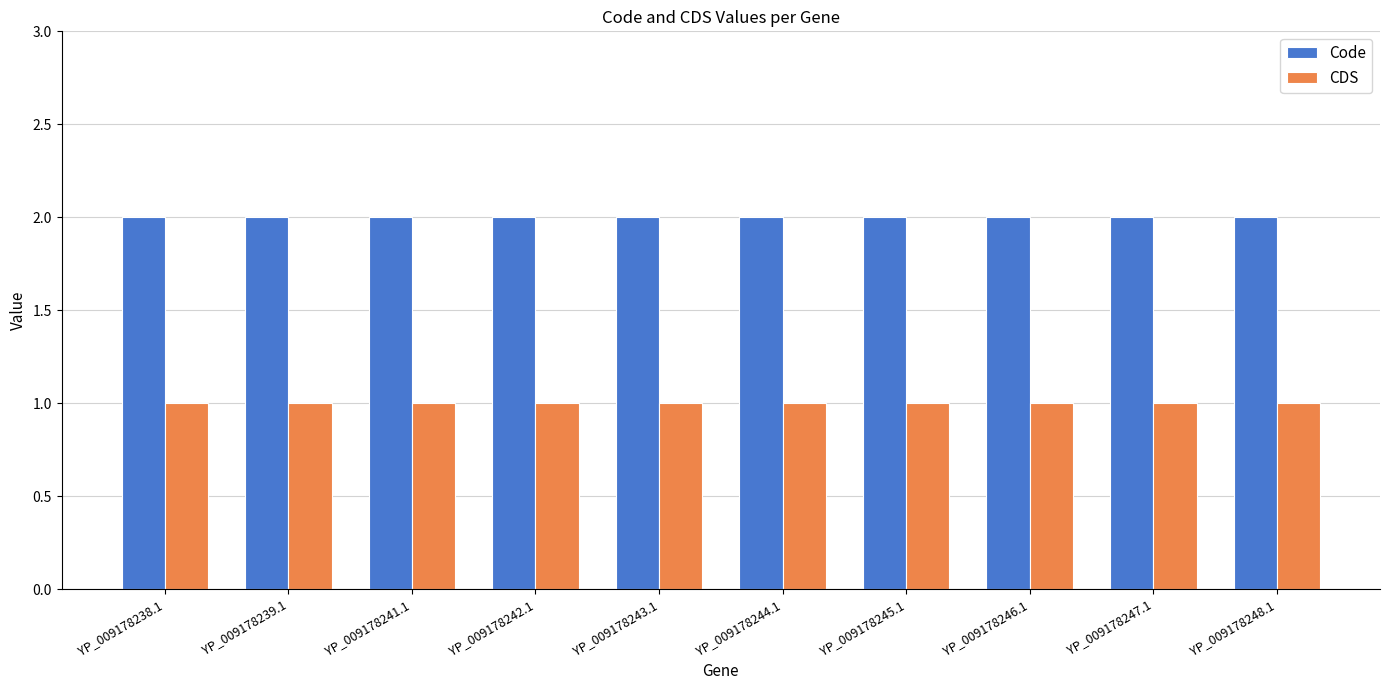

What position from the right is YP_009178244.1?

5